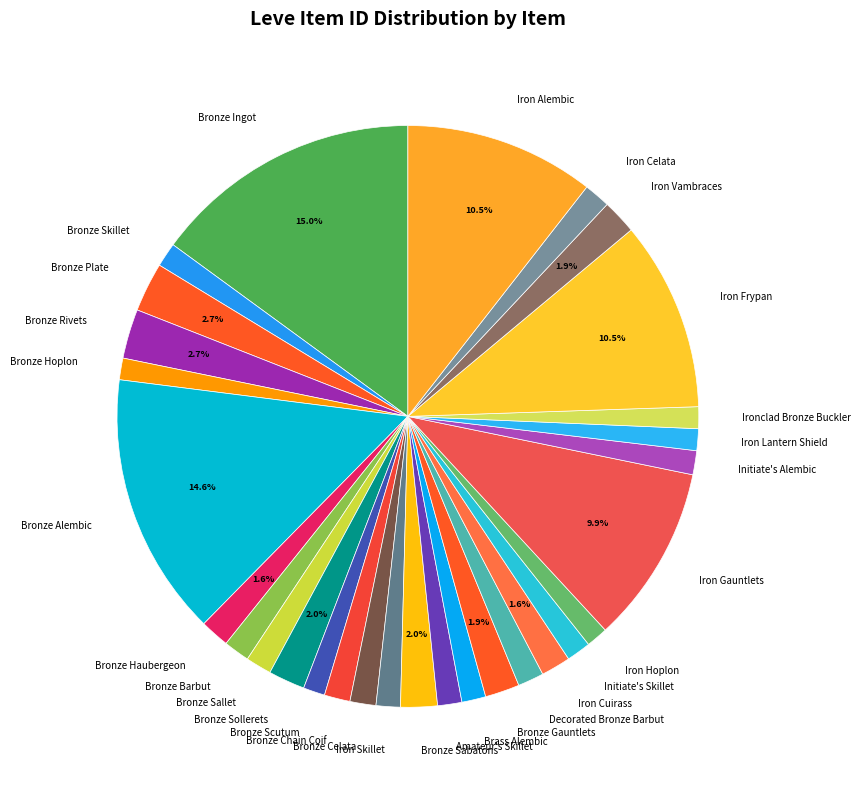

Is there any slice that represents more than half of the pie?

No